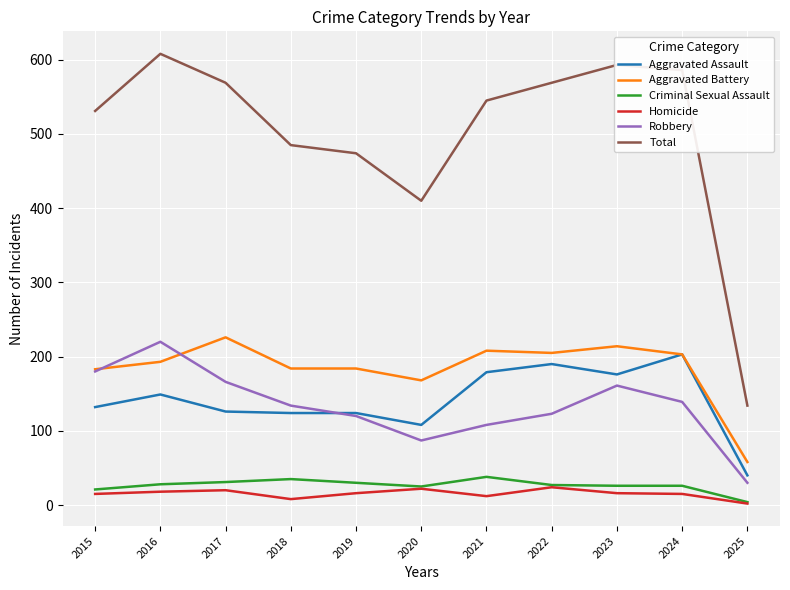

Does the chart display data point markers on the line(s)?

No